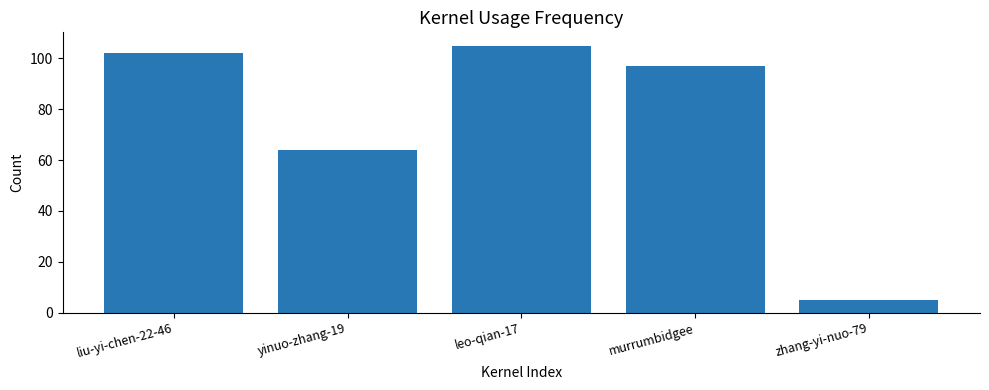

How many bars are there in total?

5